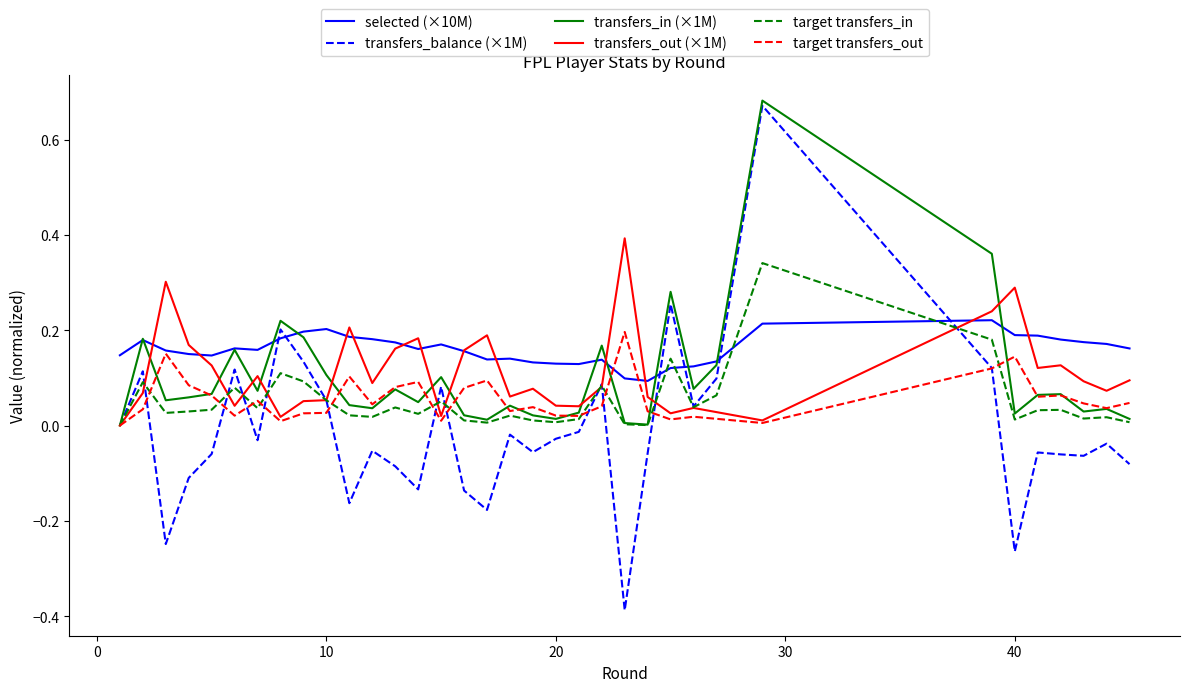

List the series in order of their peak value, highest first.

transfers_in (×1M), transfers_balance (×1M), transfers_out (×1M), target transfers_in, selected (×10M), target transfers_out